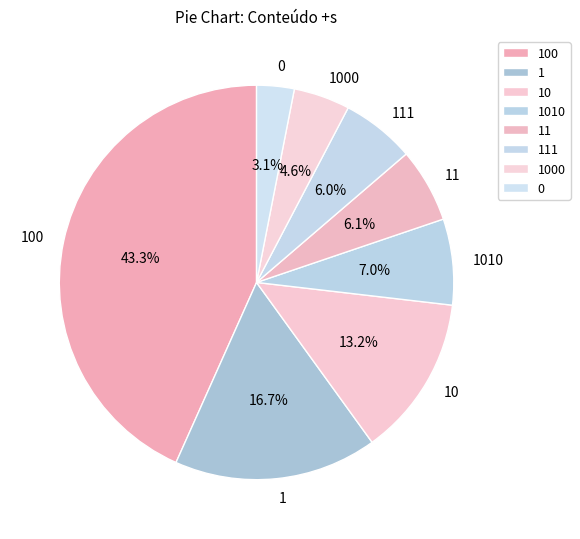

To the nearest percent, what percentage of the pie is 100?

43%